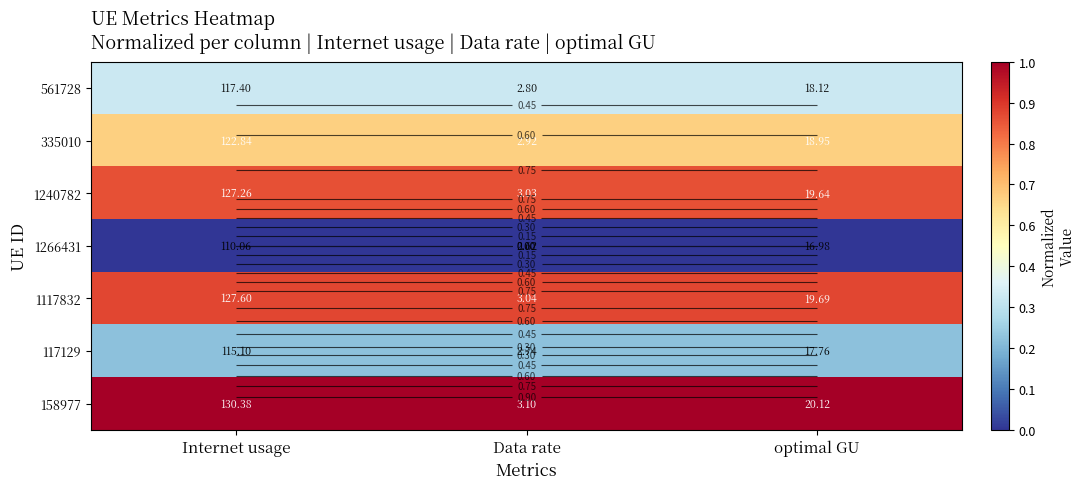

What is the approximate value of 117129 at optimal GU?

0.2